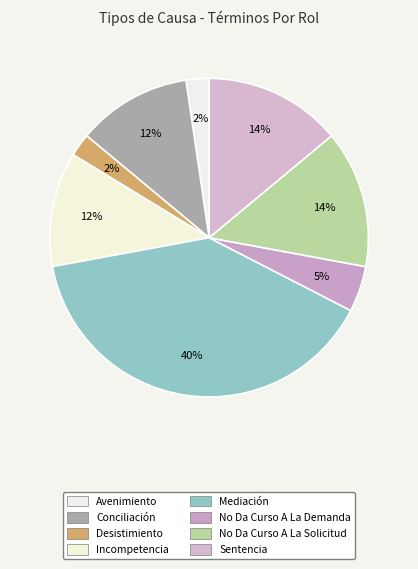

Count the number of slices in the pie.

8